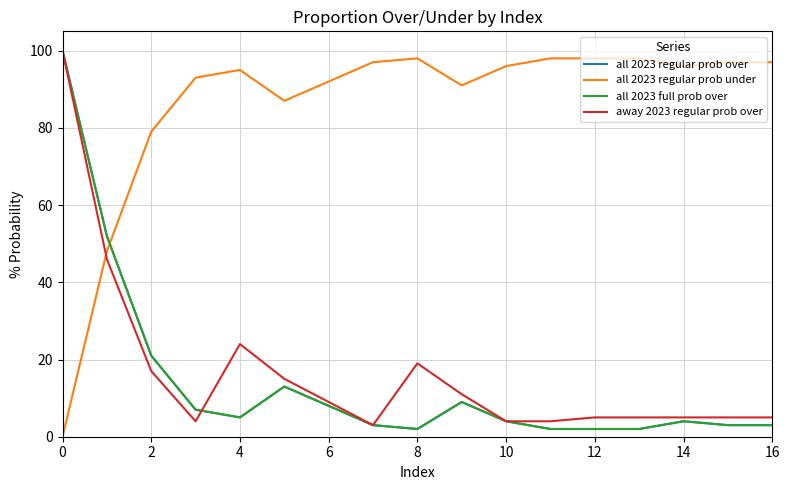

True or false: all 2023 regular prob under and all 2023 full prob over cross at least once.

True